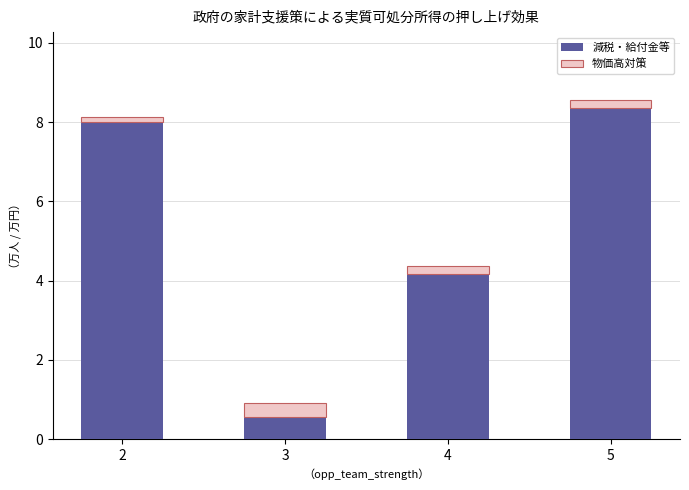

Where is 減税・給付金等 nearest to the value 4?

4